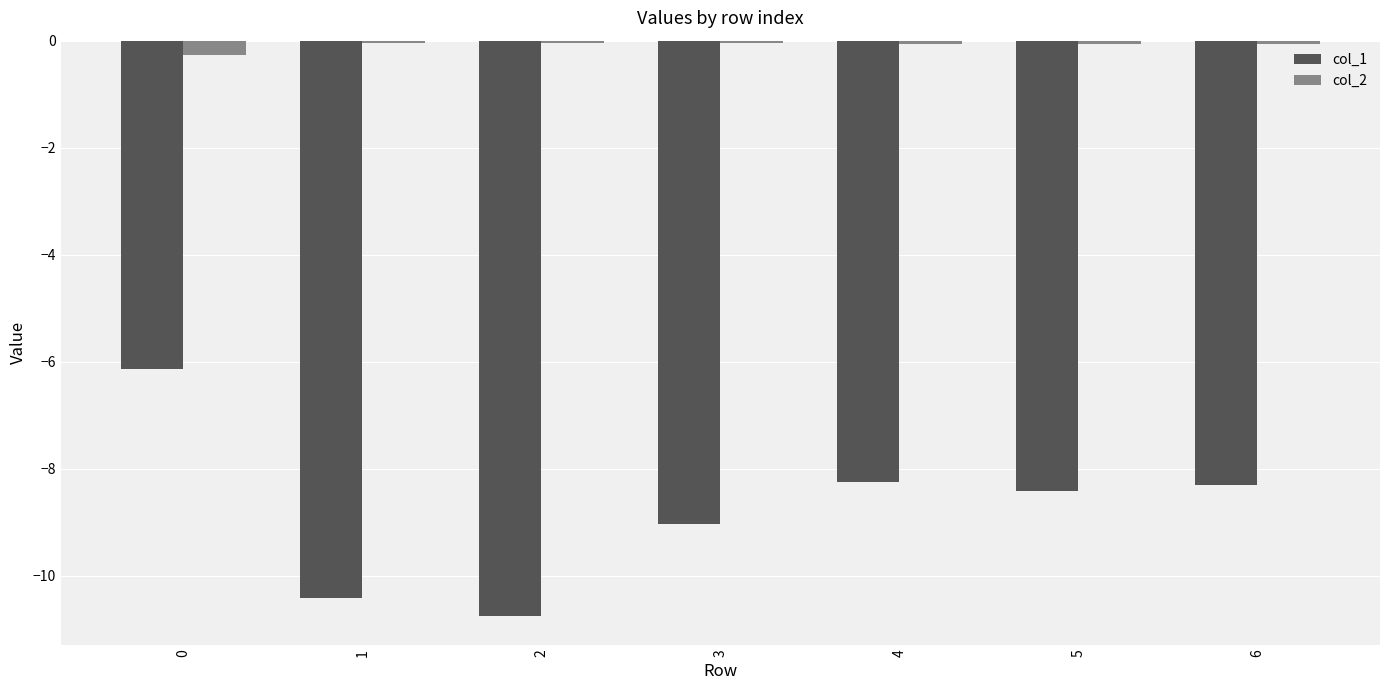

Which series has the widest spread of values?

col_1